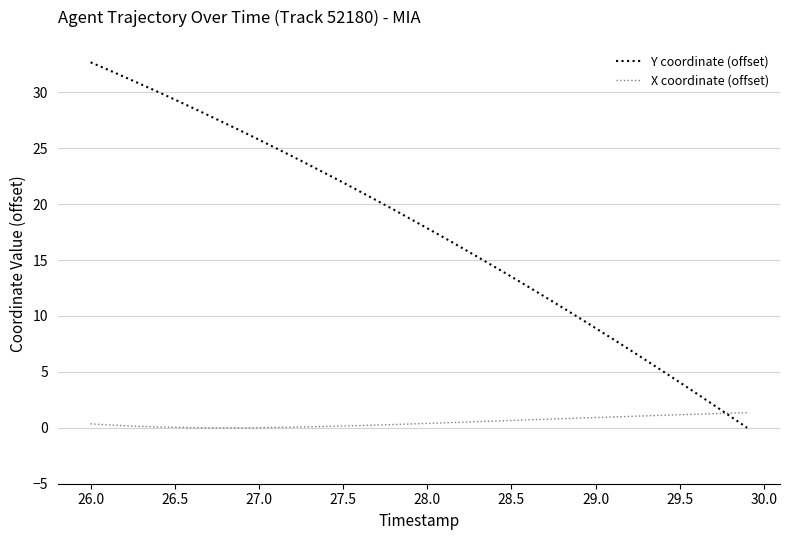

Does the chart have visible grid lines?

Yes